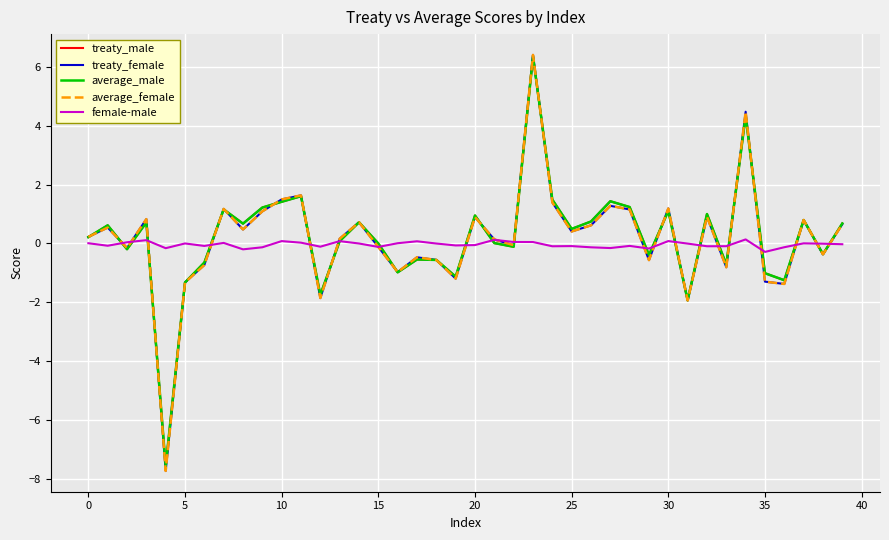

What is the minimum value for average_male?

-7.6